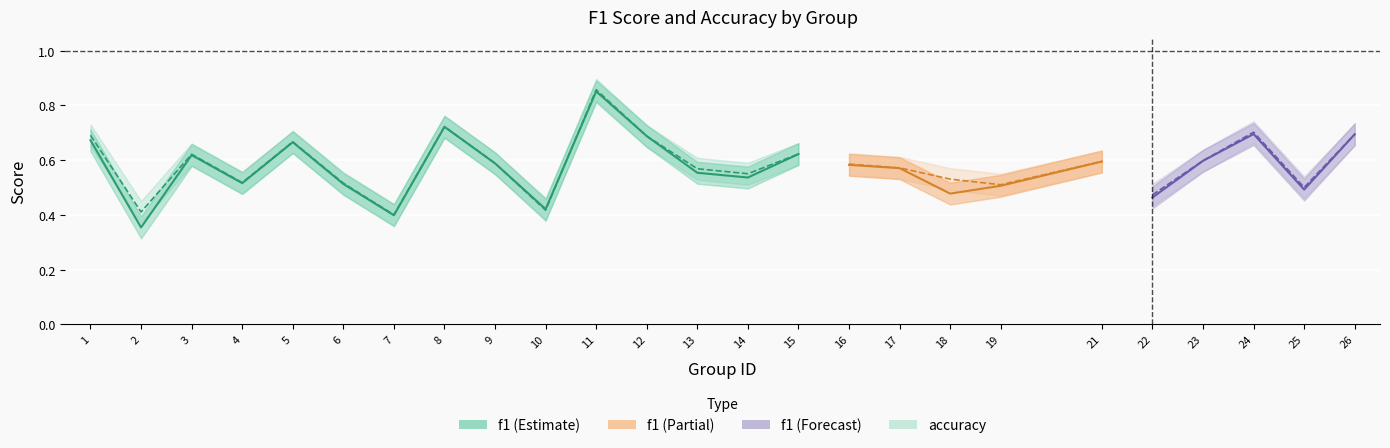

Which series has the largest total across all categories?

accuracy